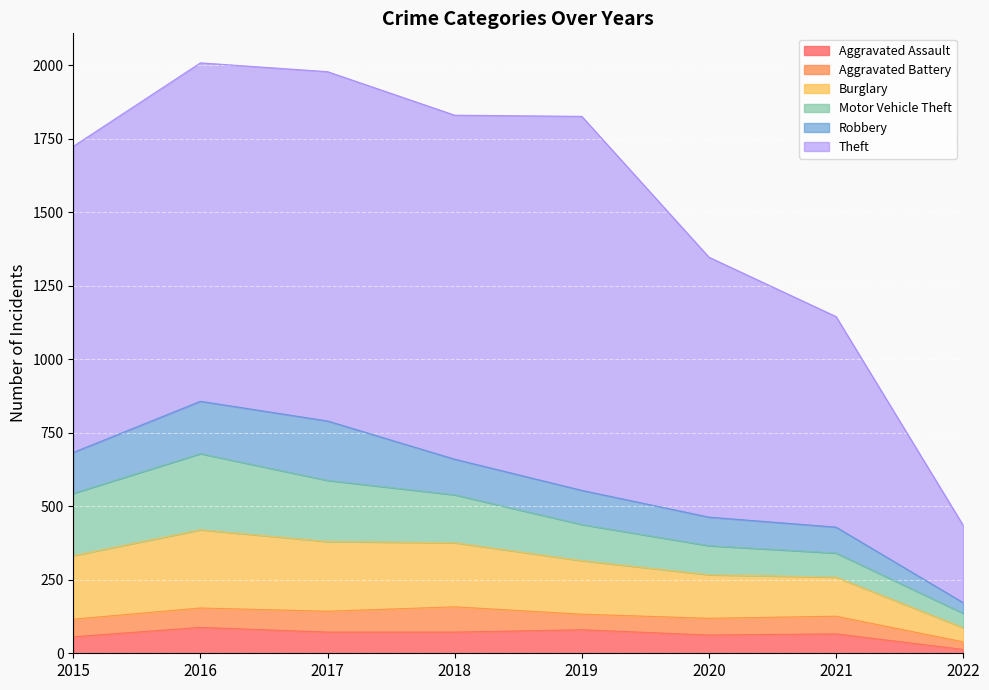

At which label does Robbery first exceed 121?

2015